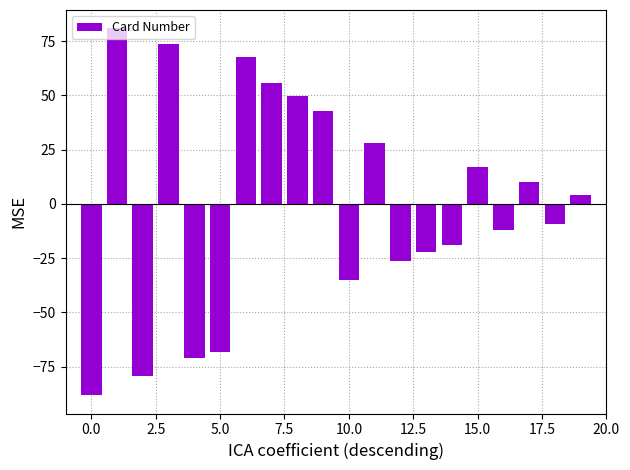

How many values are below 3?

10